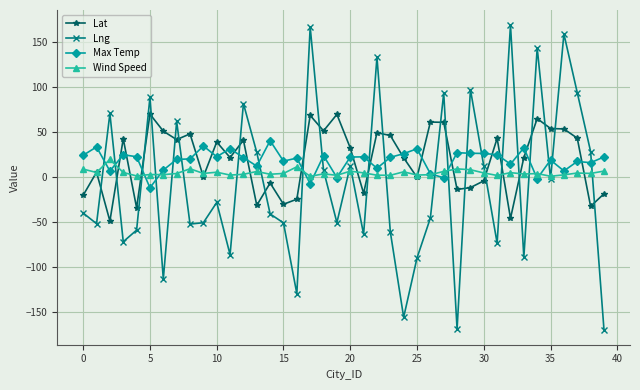

What is the value of the Lng point at the 2nd from the left?

-52.3